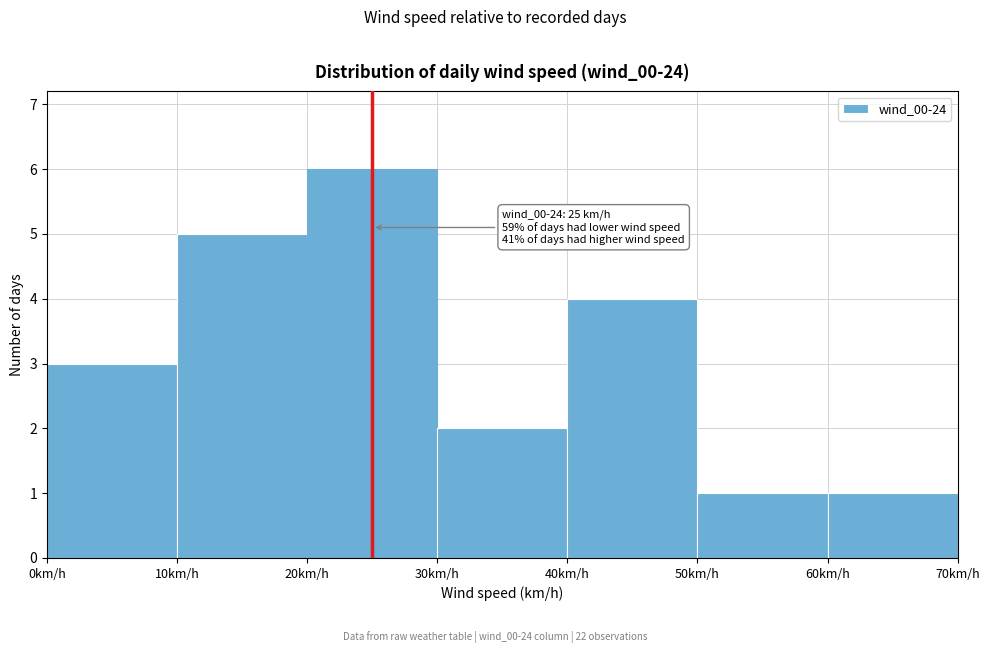

Over which range of the x-axis is the bar tallest?

20 to 30